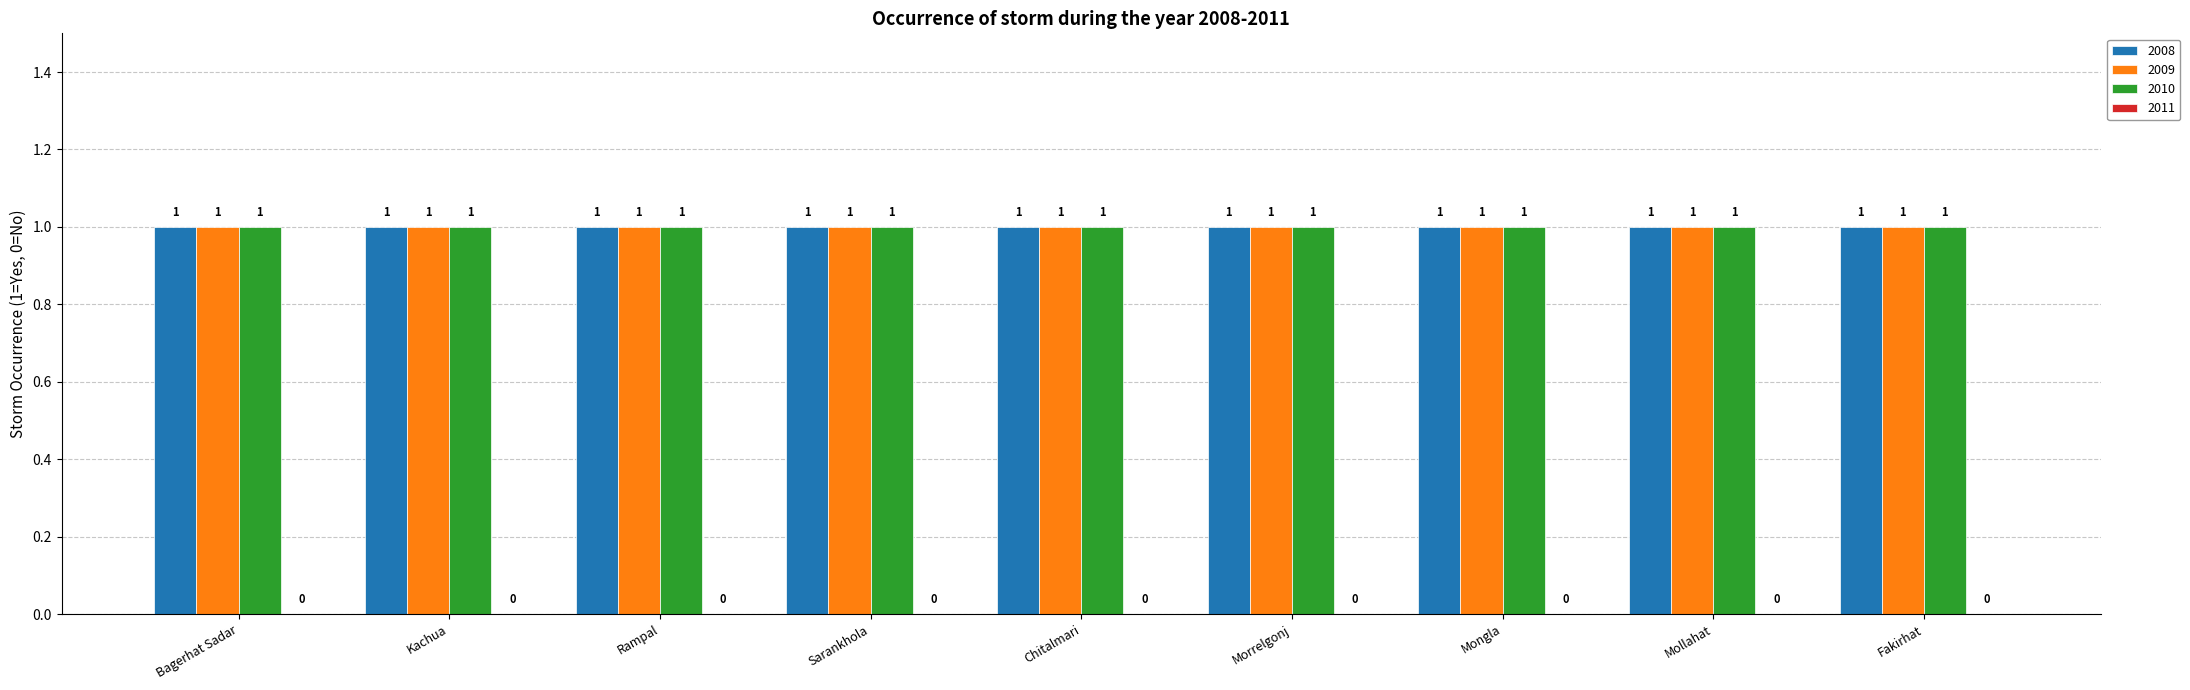

Which series has the largest total across all categories?

2008